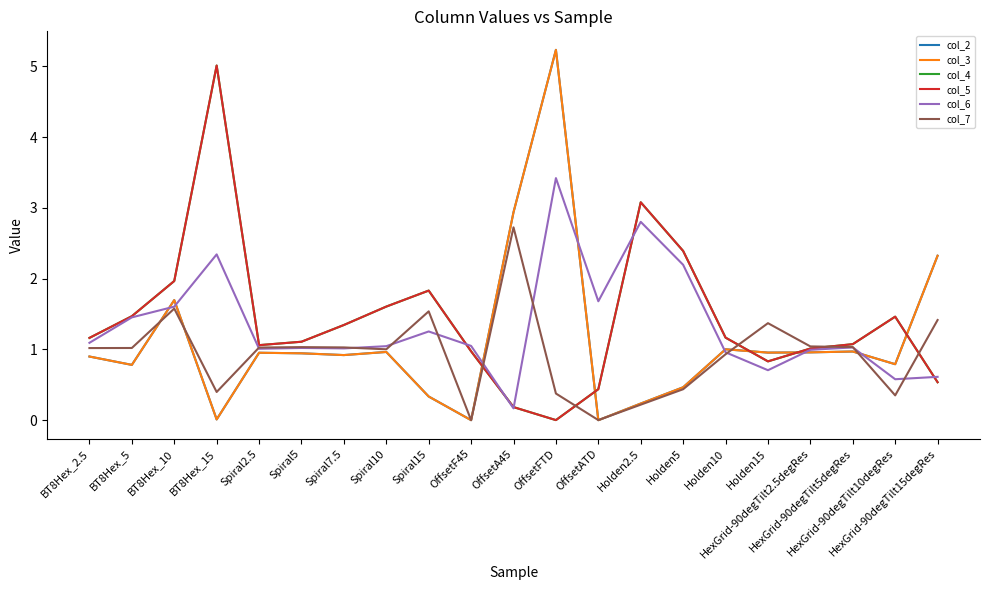

What is the difference between the highest and lowest values at BT8Hex_5?

0.7